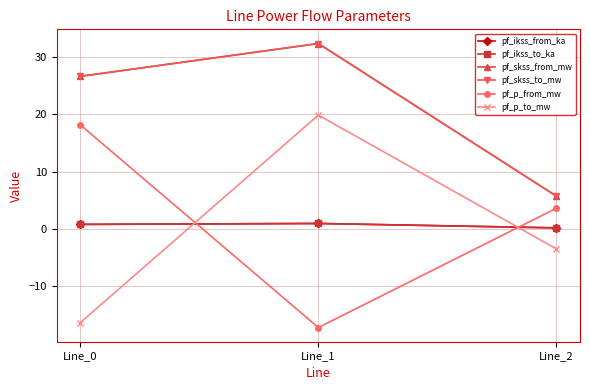

What is the minimum value for pf_p_from_mw?

-17.3